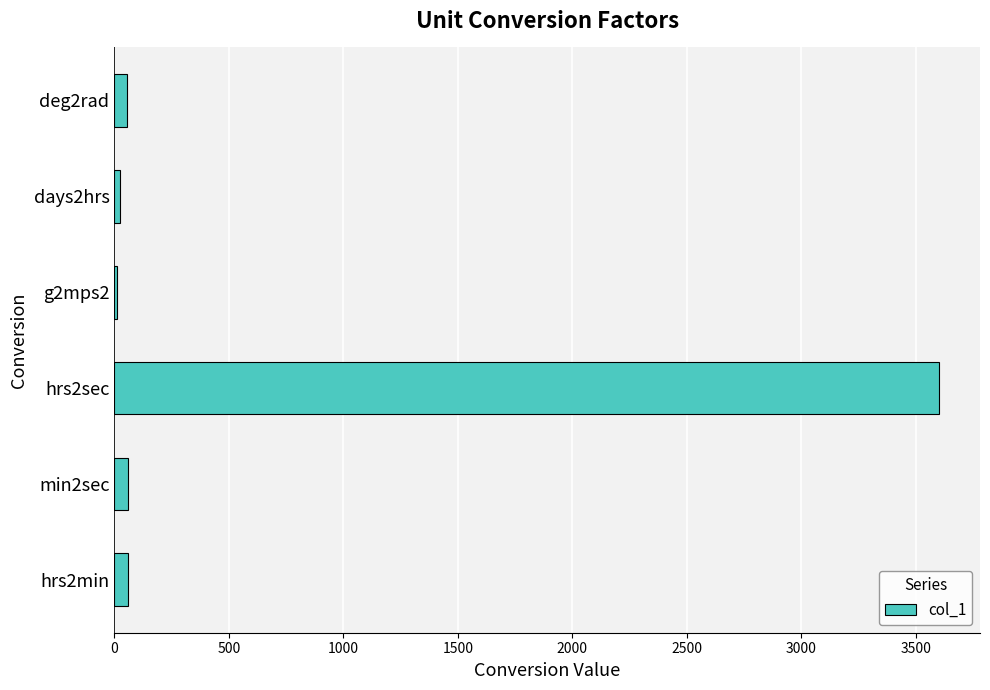

What is the maximum value shown in the chart?

3600.0